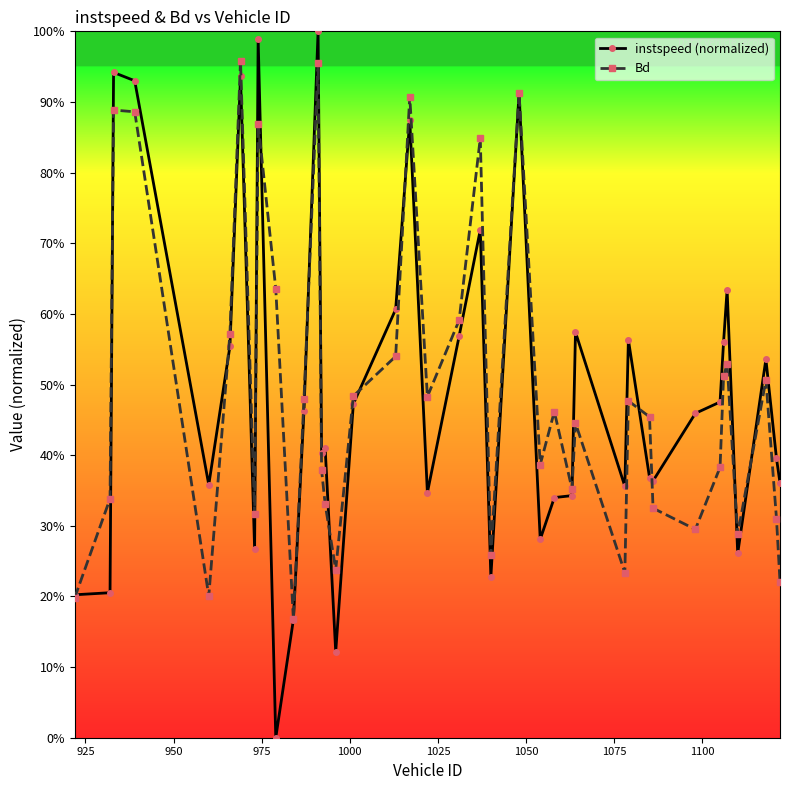

Does the chart have visible grid lines?

No